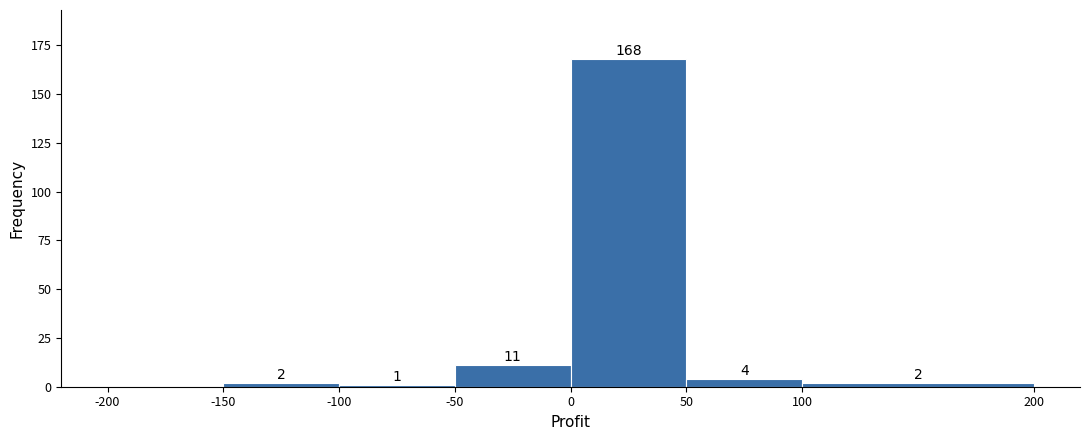

Over which range of the x-axis is the bar tallest?

0 to 50